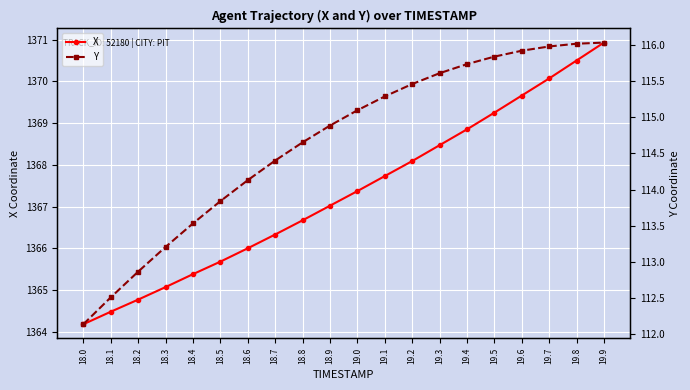

At which category does the chart reach its peak across all series?

19.9